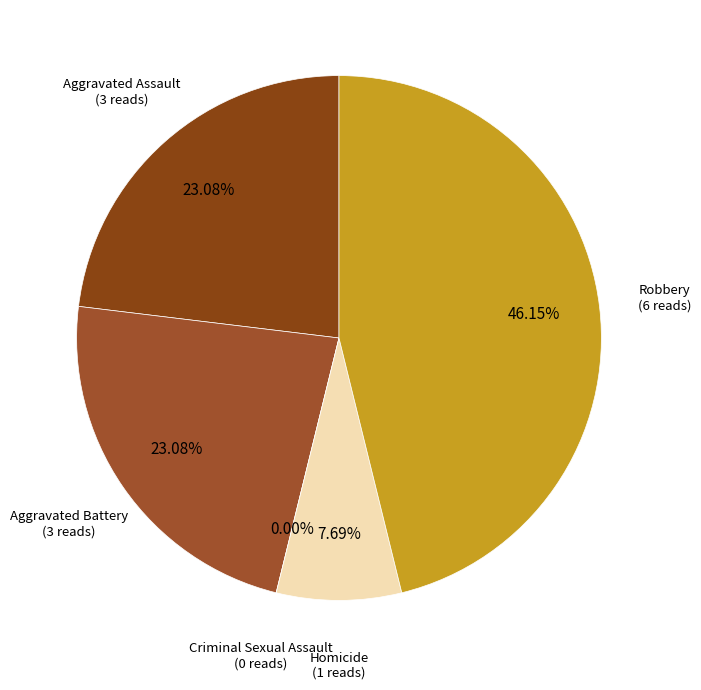

What is the change in value from Homicide to Robbery?

+5